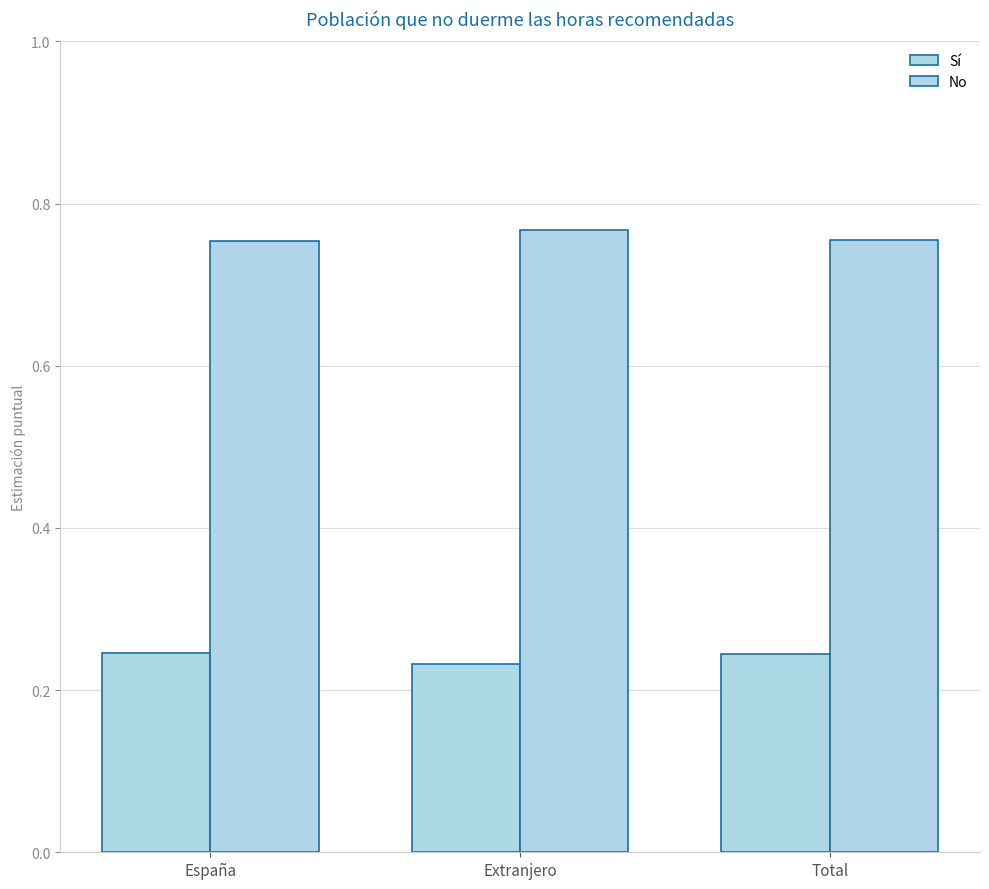

Does the chart contain any negative values?

No